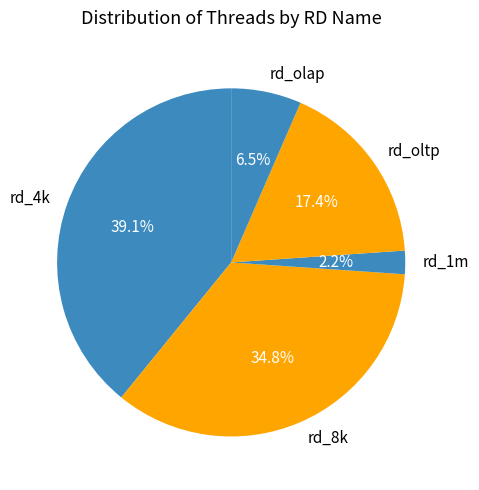

Which category has the smallest portion of the pie?

rd_1m